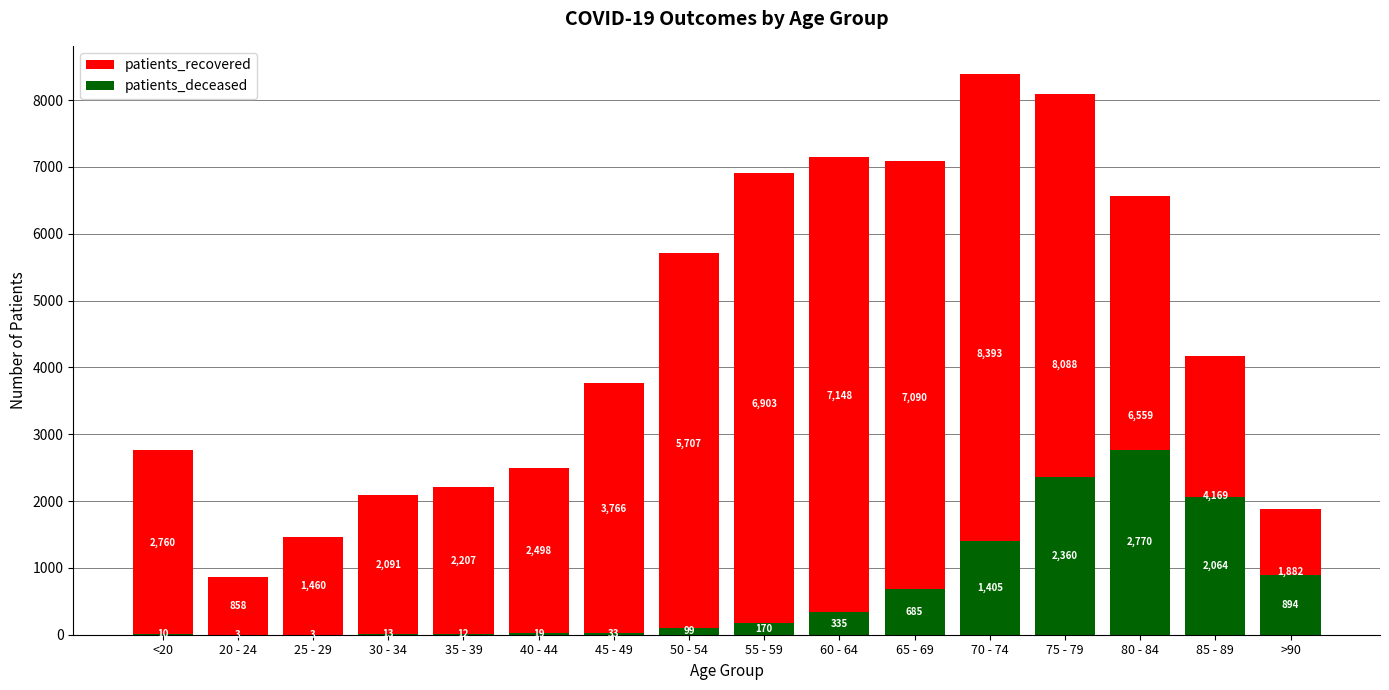

At which label is patients_recovered closest to 4625?

85 - 89